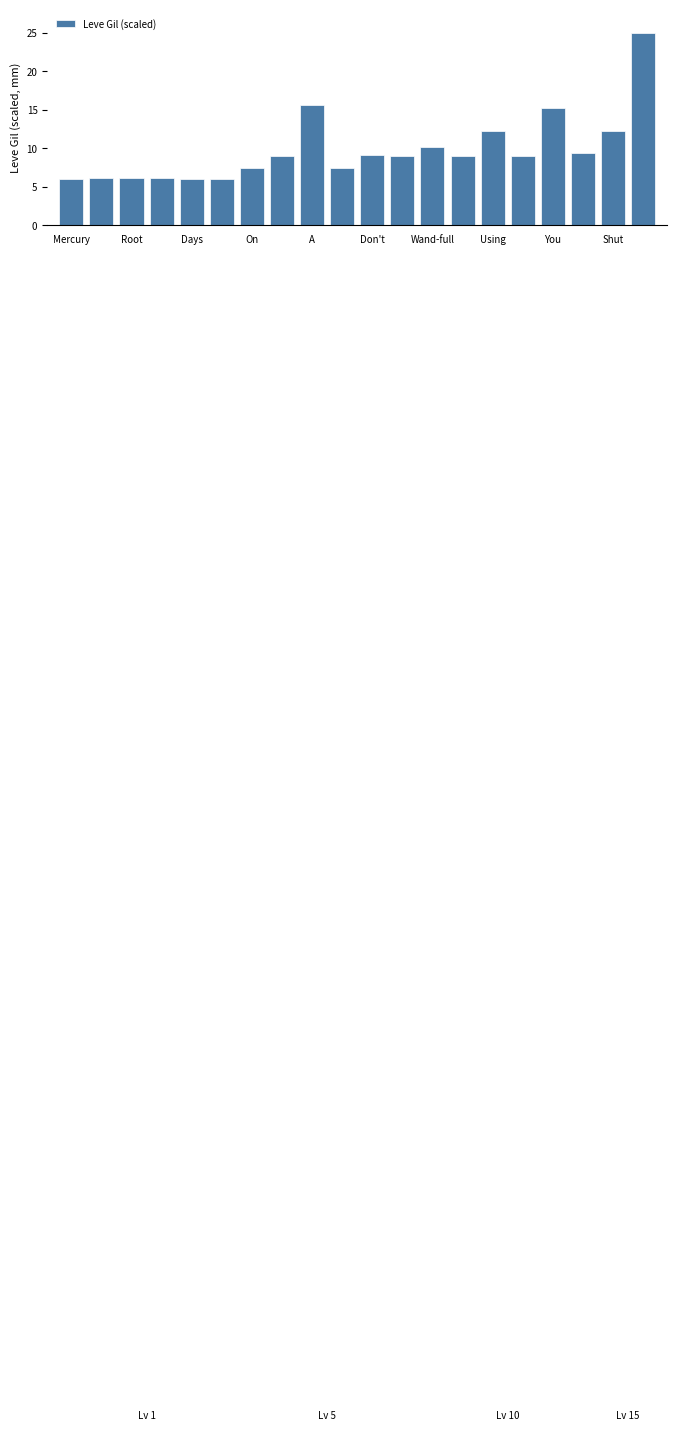

What is the difference between the maximum and minimum values?

19.0